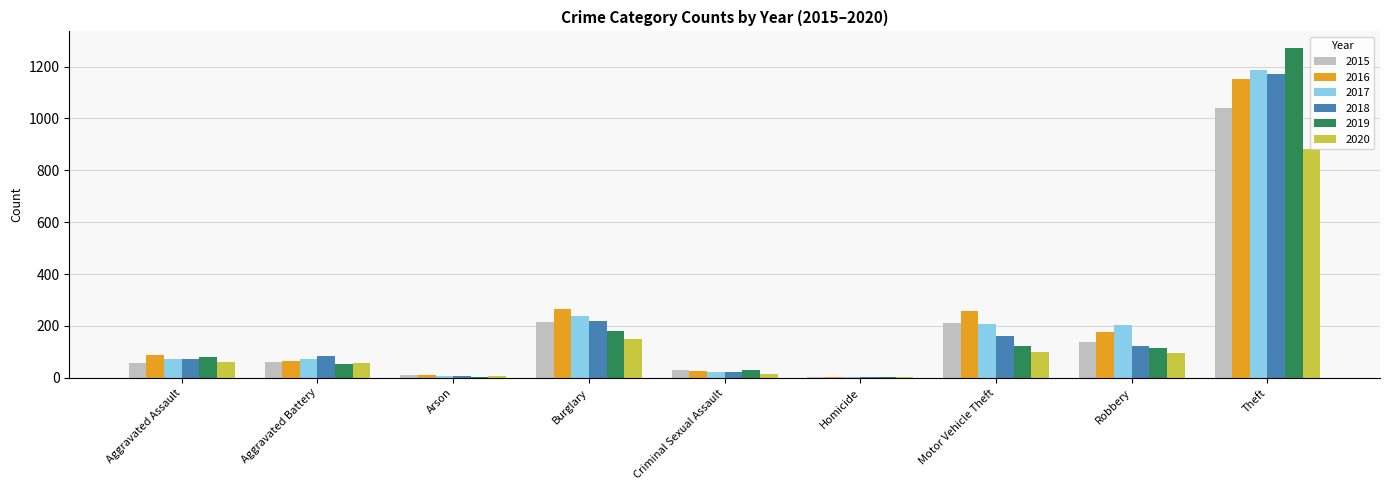

Which series changed the most between Aggravated Assault and Theft?

2019